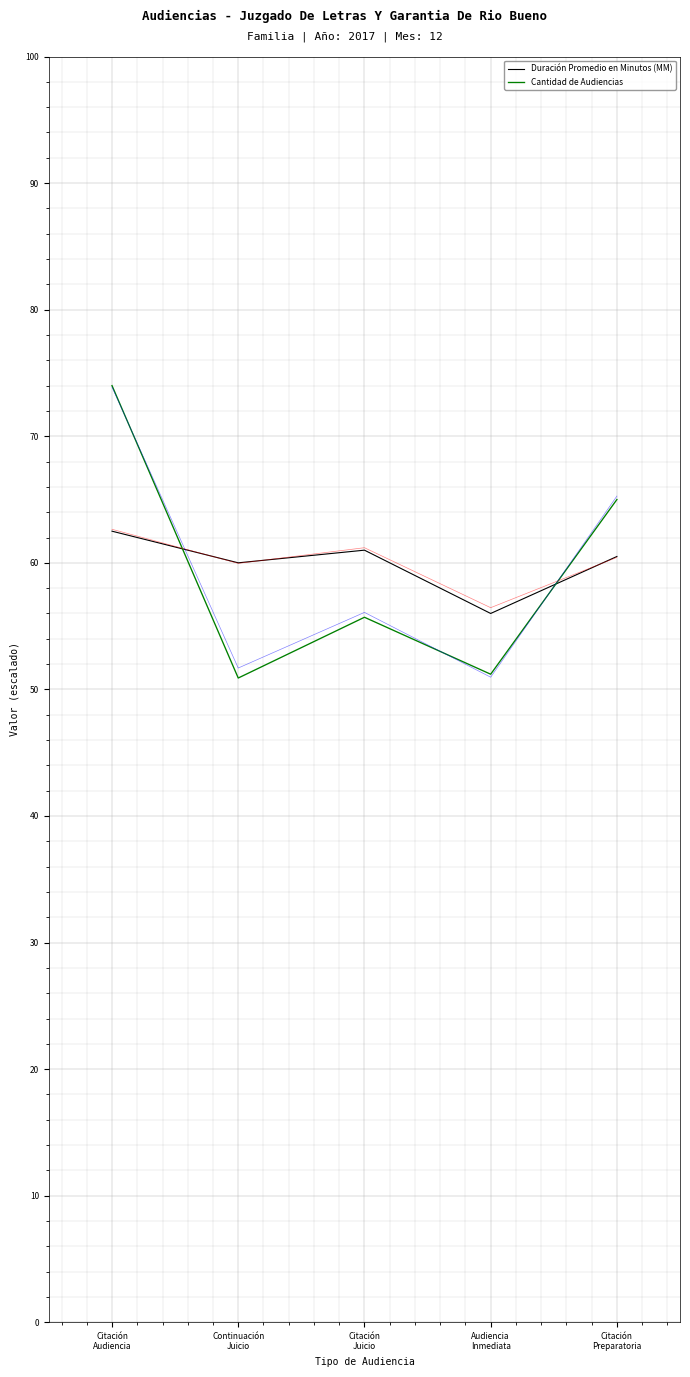

Is it true that Cantidad de Audiencias equals 55.7 at Citación
Juicio?

True